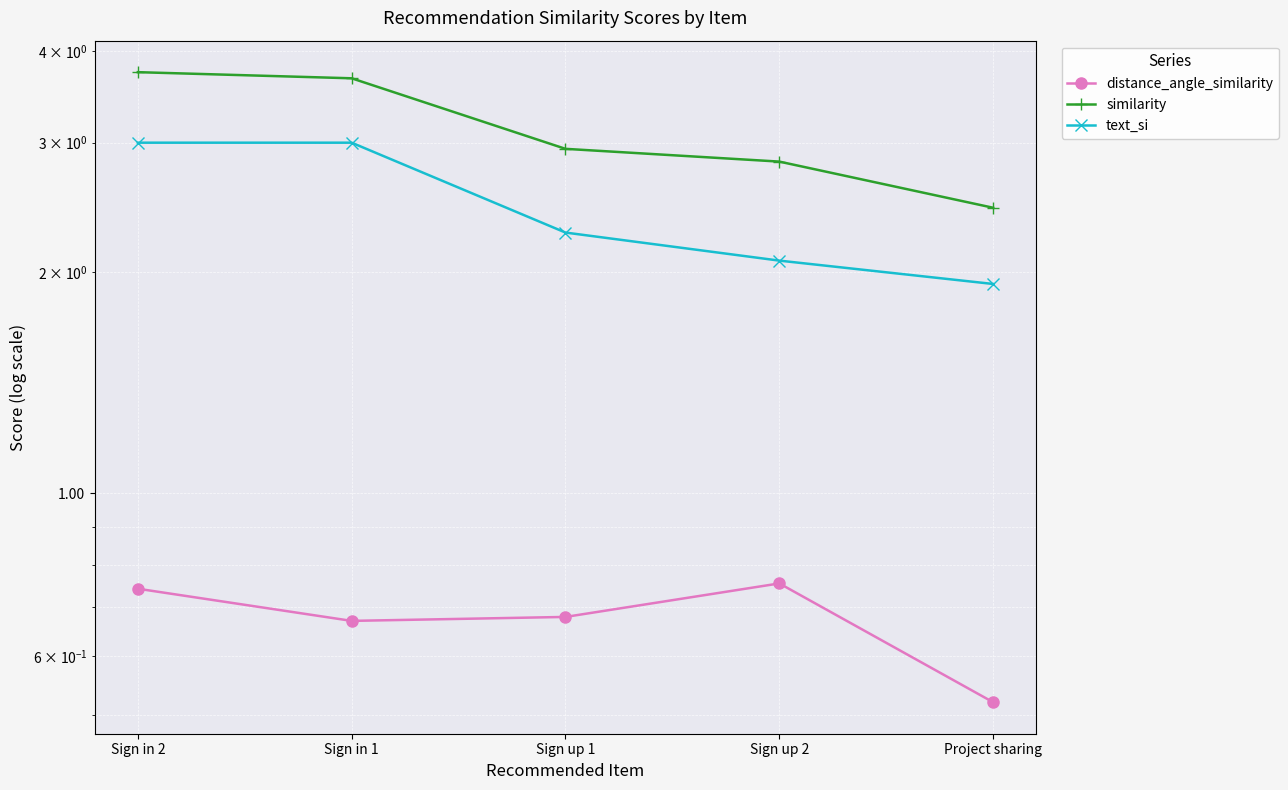

The similarity series shows 0.5 at Project sharing. True or false?

False